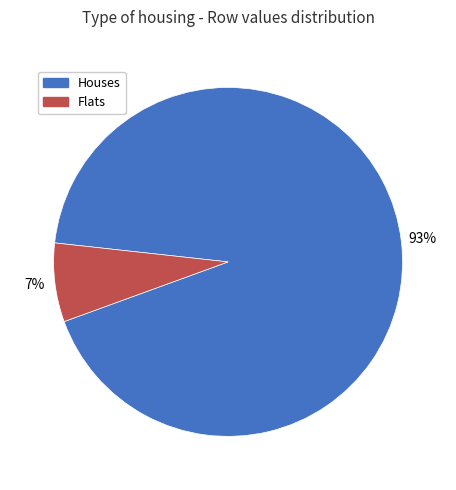

To the nearest percent, what is the average slice percentage?

50%